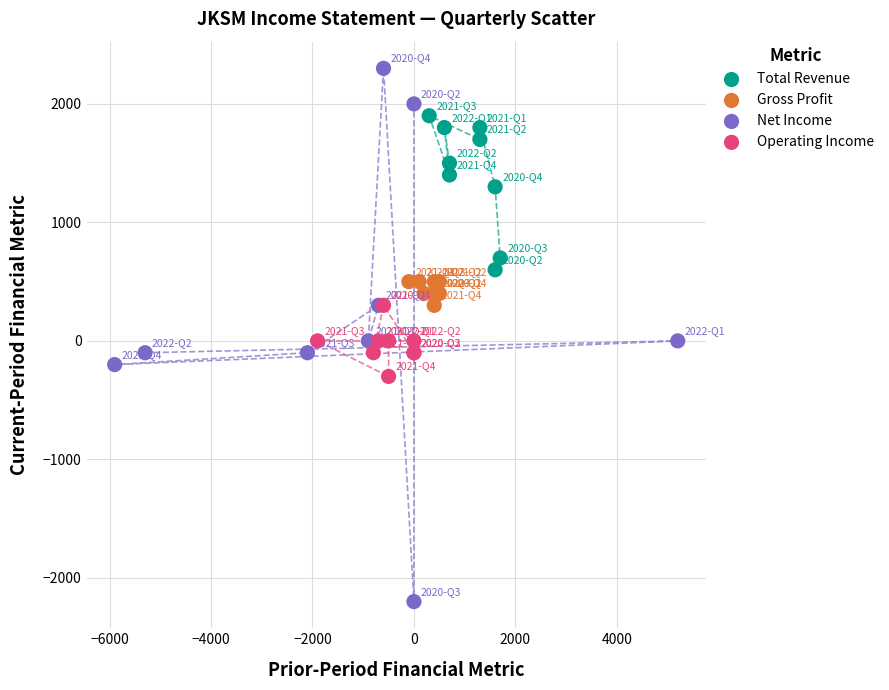

Which series has the widest spread of Y values?

Net Income